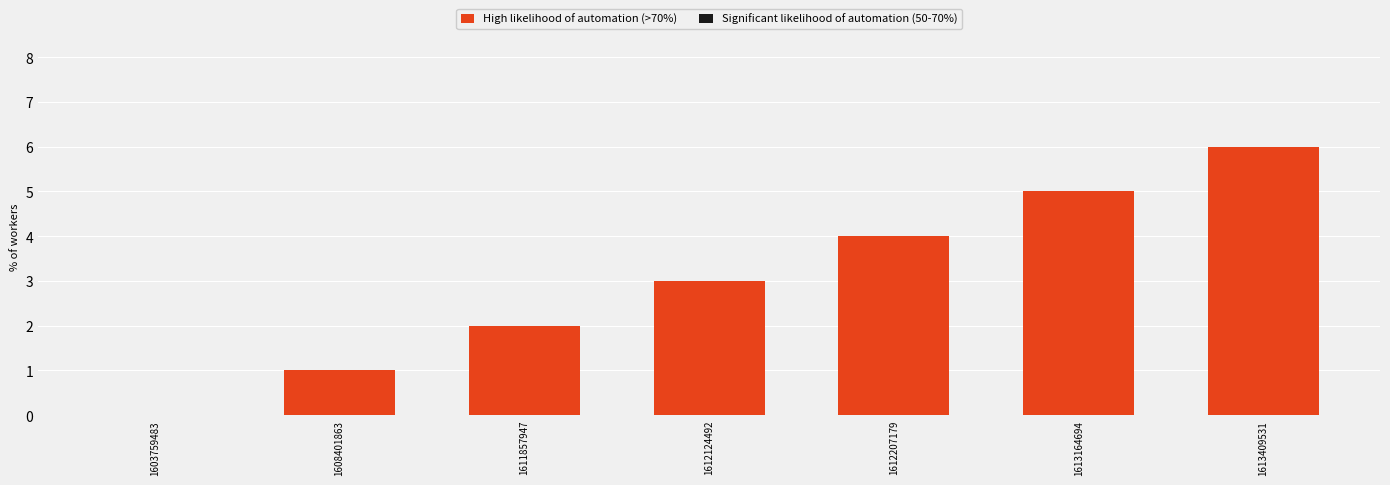

What value does the data have at 1613164694?

5